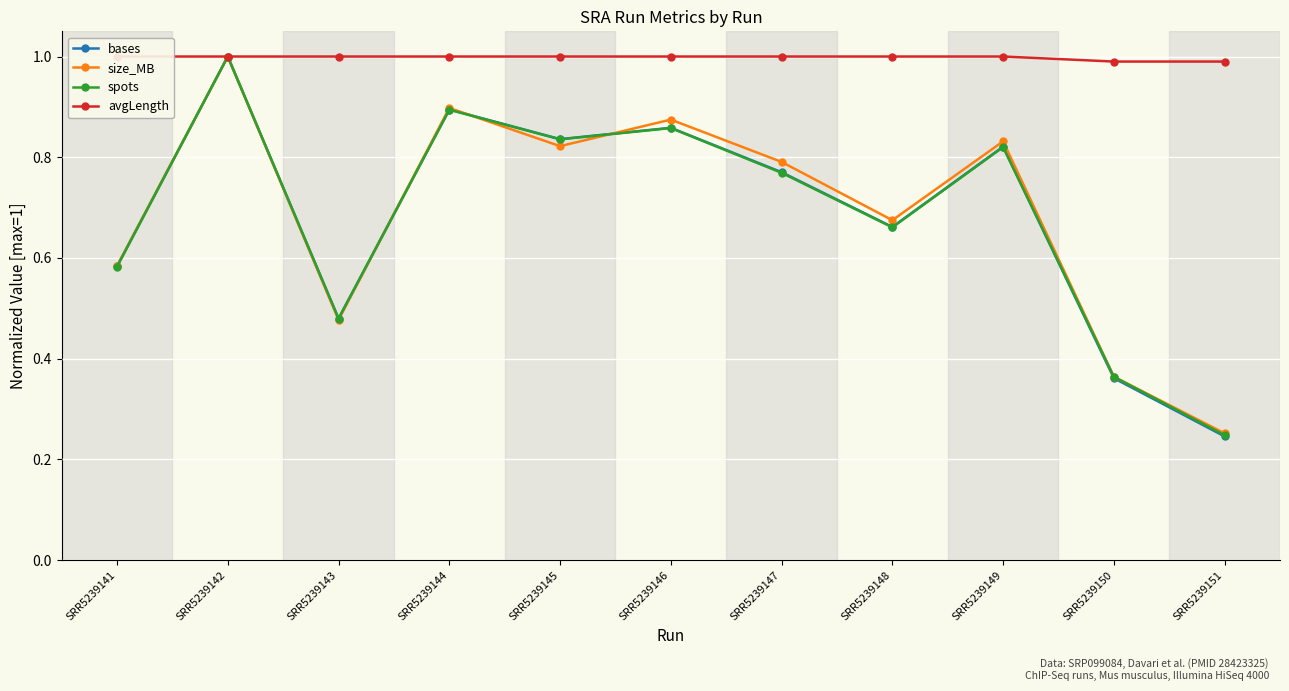

At SRR5239151, list the series in order from largest to smallest.

avgLength, size_MB, spots, bases